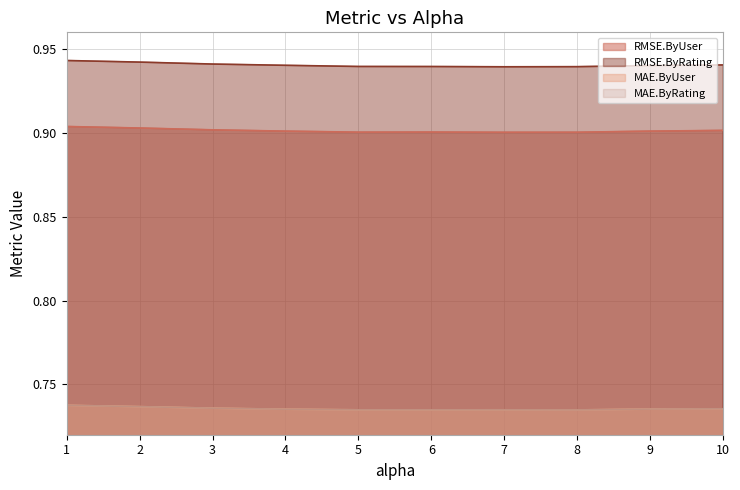

List the series in order of their peak value, highest first.

RMSE.ByRating, RMSE.ByUser, MAE.ByUser, MAE.ByRating